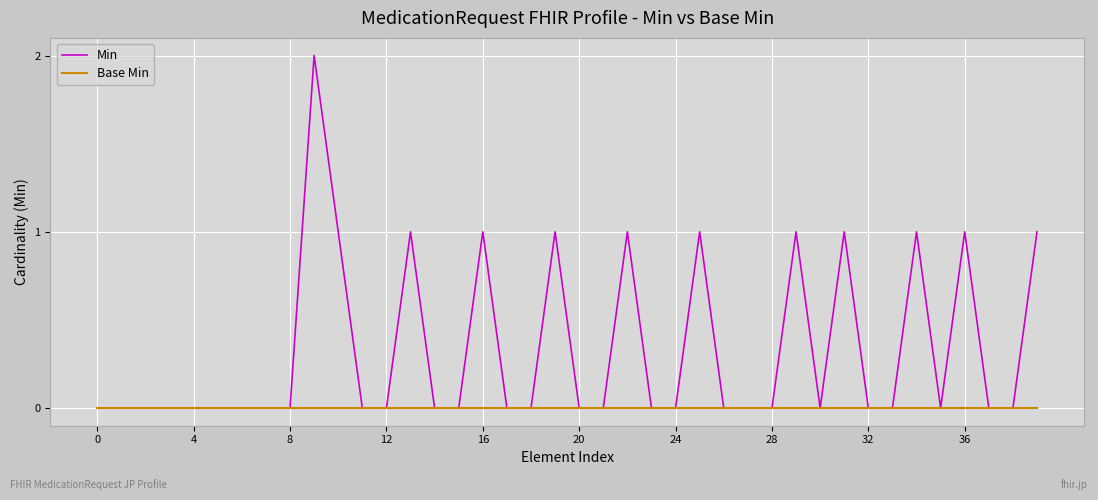

Which series has the largest total across all categories?

Min